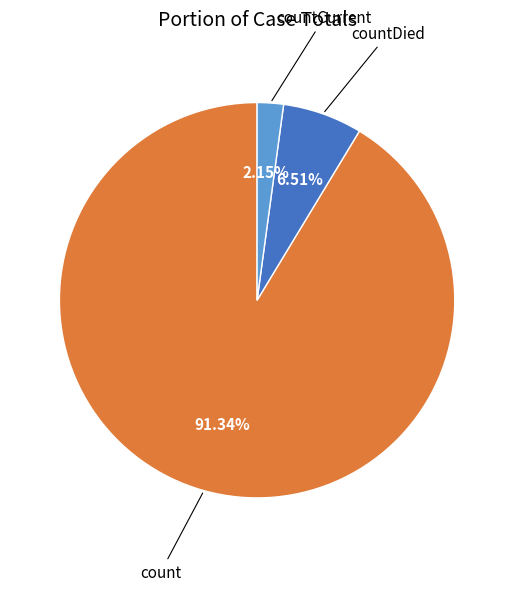

Which category has the biggest portion of the pie?

count